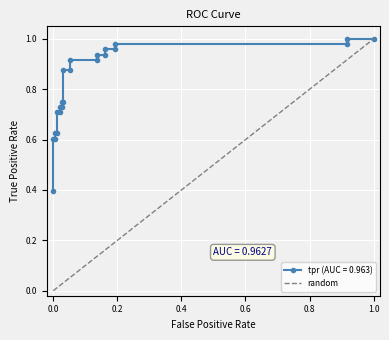

What is the sum of the values at 0.0 and 1.0?

1